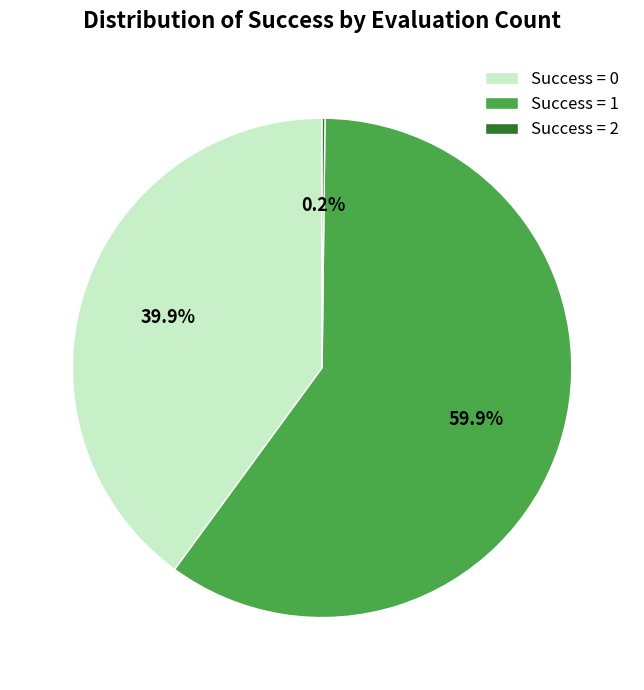

Combined, what portion of the pie is Success = 0 and Success = 1?

99.8%